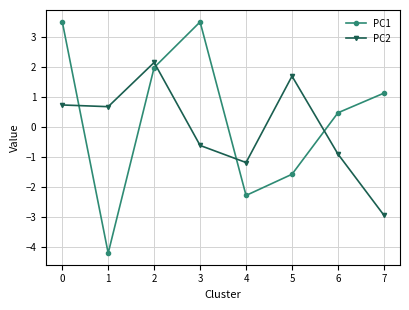

What is the average value of the PC1 series?

0.3